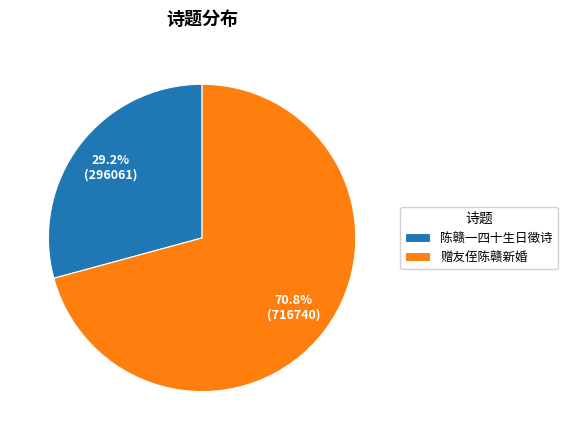

Rank the categories by value from lowest to highest.

陈赣一四十生日徵诗, 赠友侄陈赣新婚